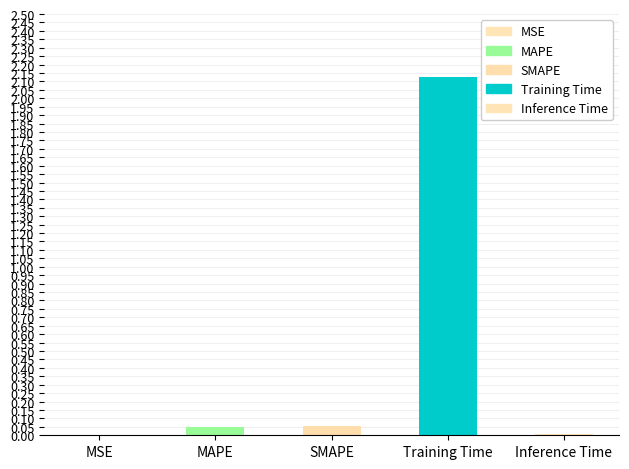

Reading left to right, what are all the values shown in this chart?

0.0	0.1	0.1	2.1	0.0